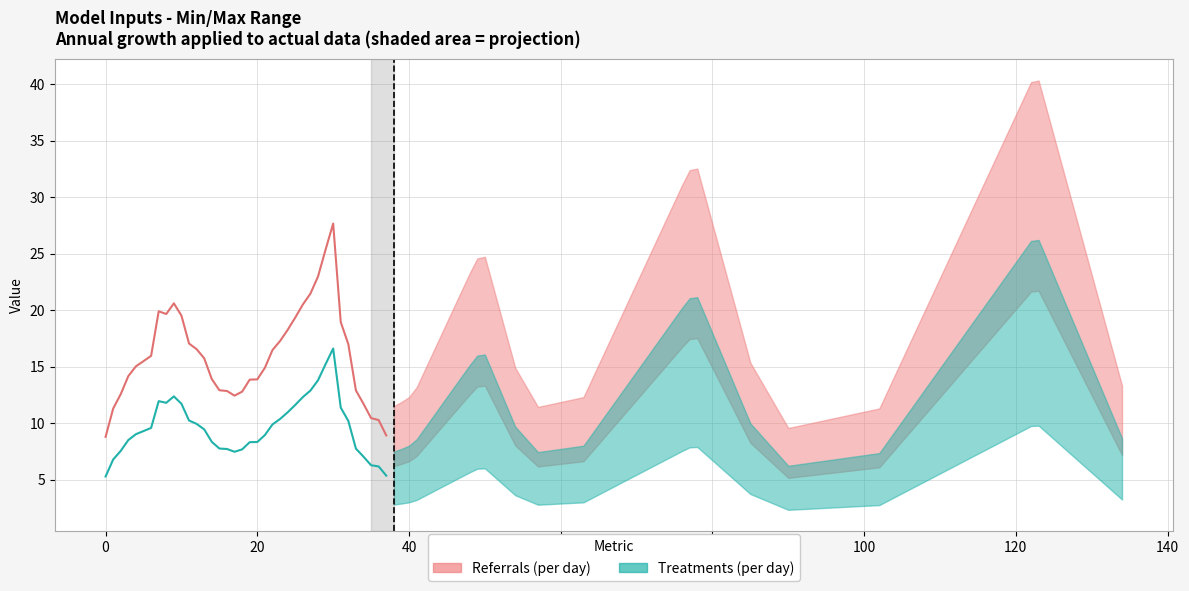

Between 15 and 20, which series saw the biggest shift?

Referrals (per day)